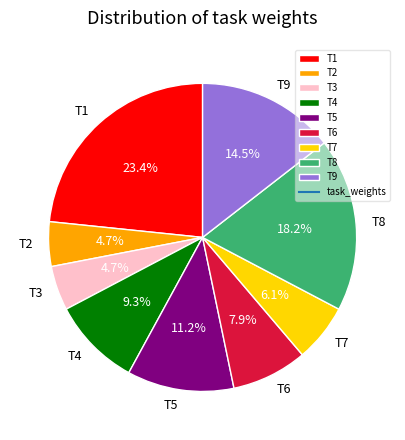

Between T6 and T5, which is larger?

T5